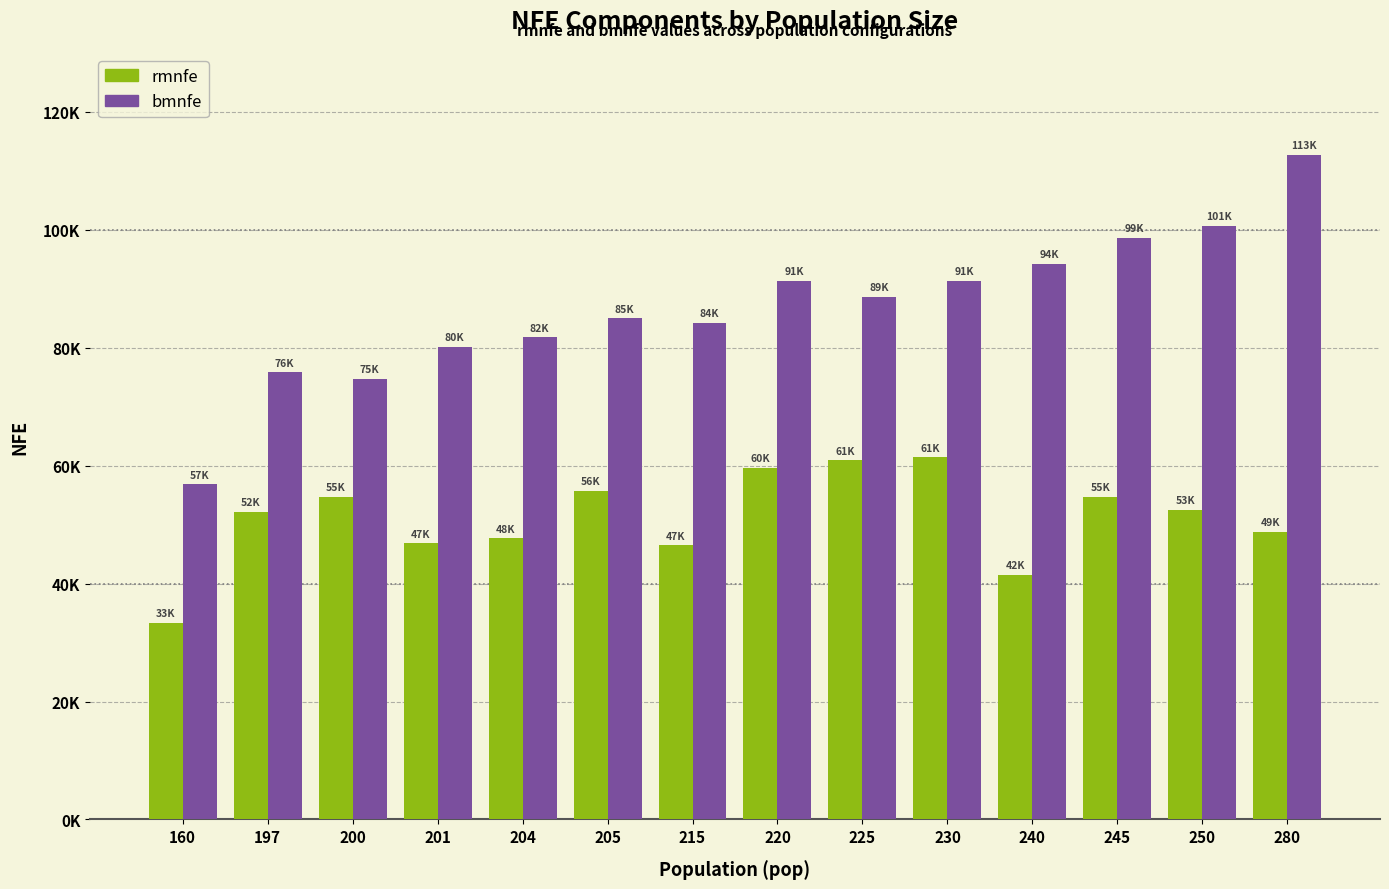

True or false: bmnfe has a value of 56848.5 at 160.

True